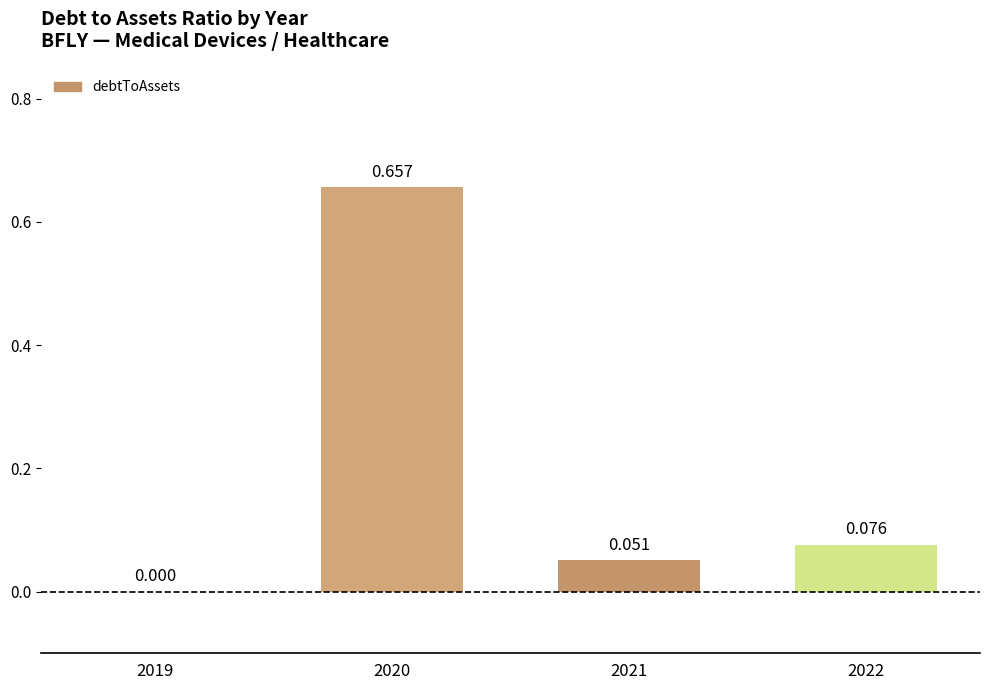

Which has a higher value, 2019 or 2021?

2021